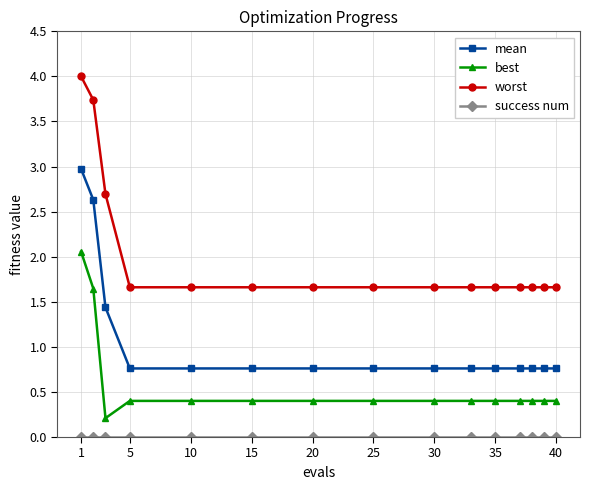

What is the sum of all worst values?

30.4